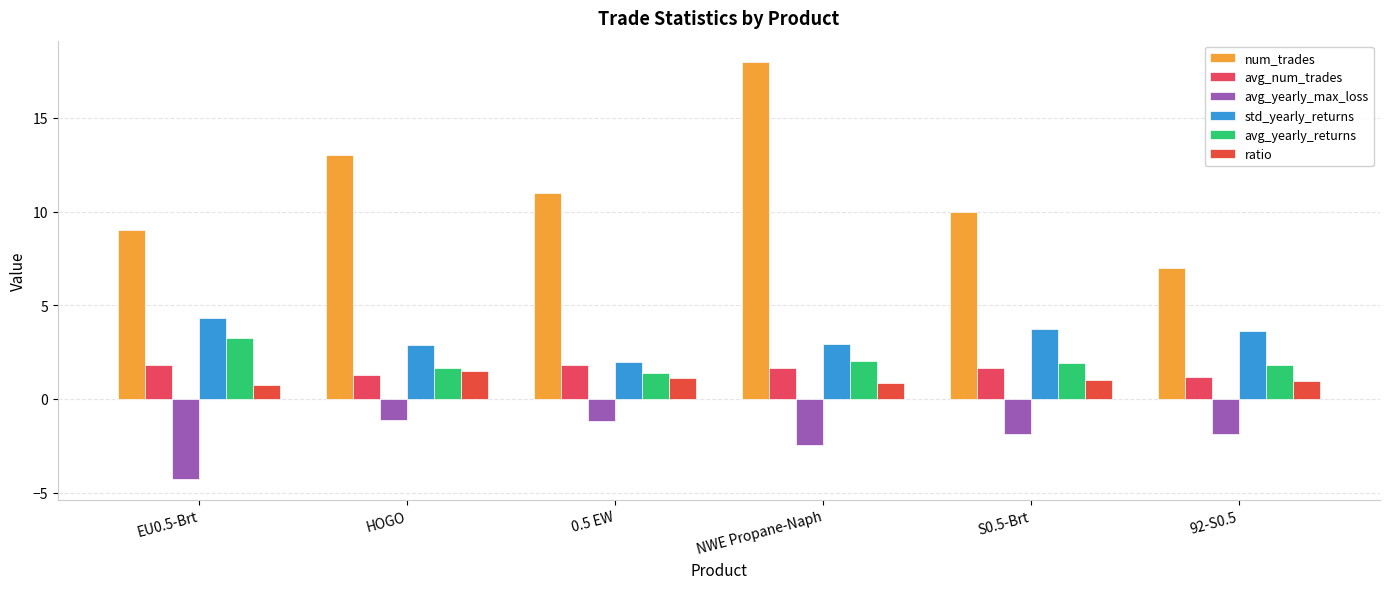

What is the difference between the maximum and minimum values in the avg_yearly_returns series?

1.9